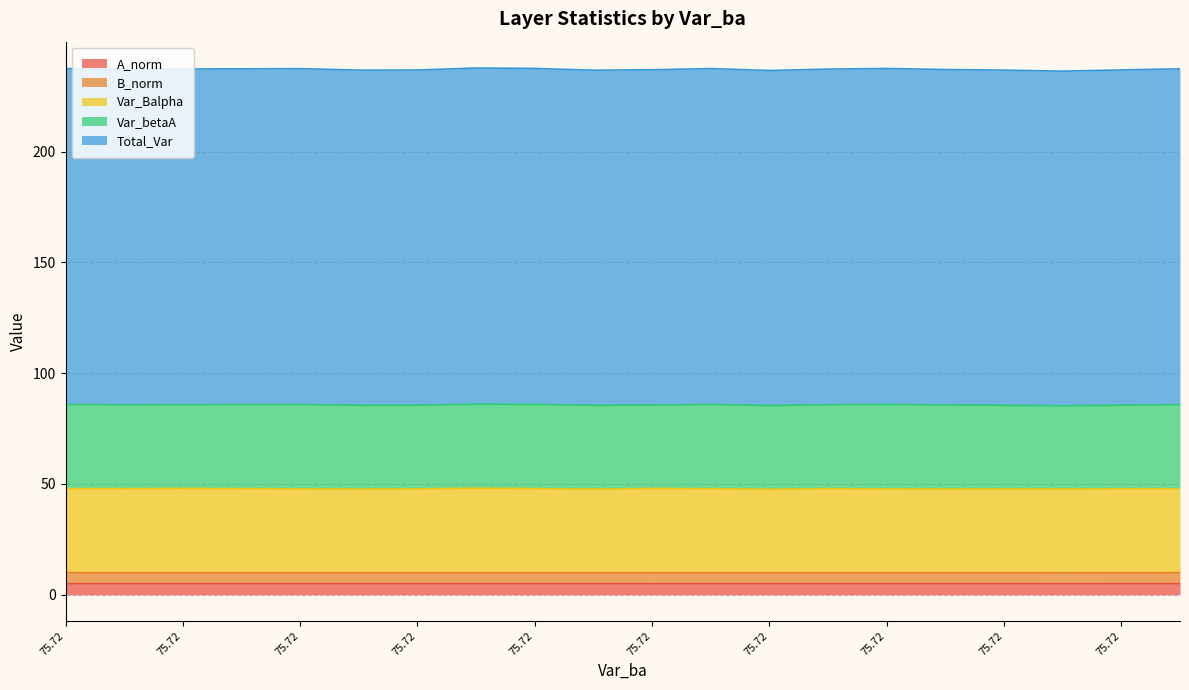

At how many categories does at least one series exceed 110?

20